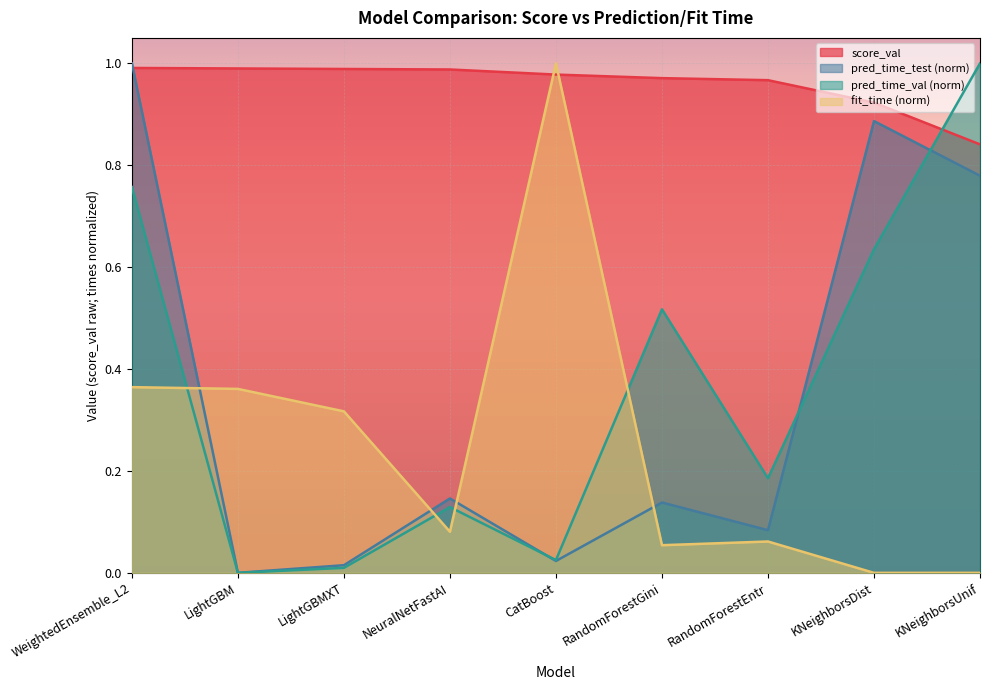

At which category is the sum across all series the highest?

WeightedEnsemble_L2